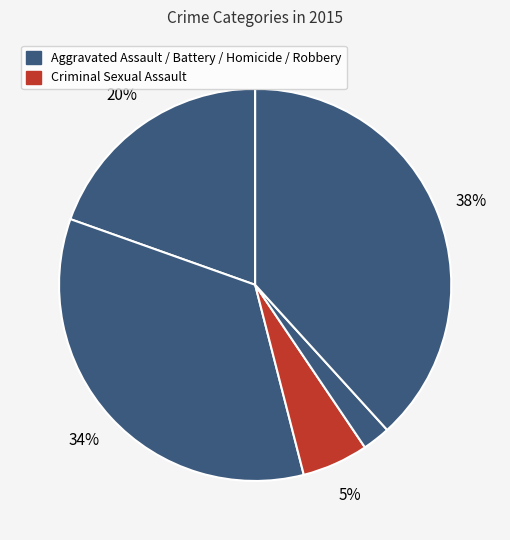

How many segments does this pie chart have?

5